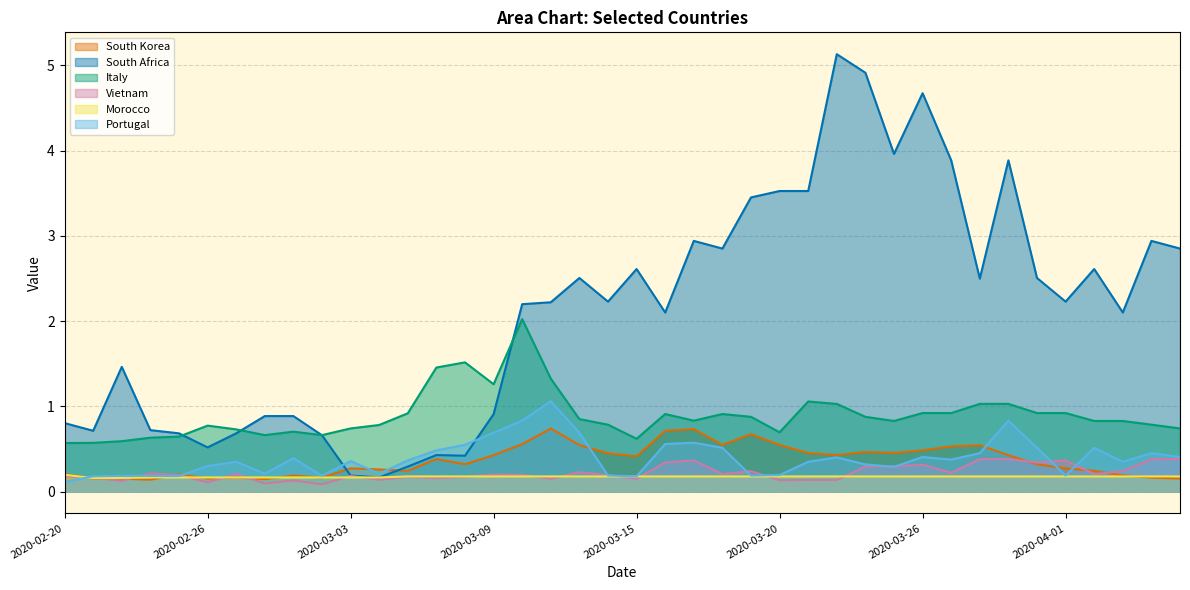

What is the value of the South Korea point at the 17th from the left?

0.6